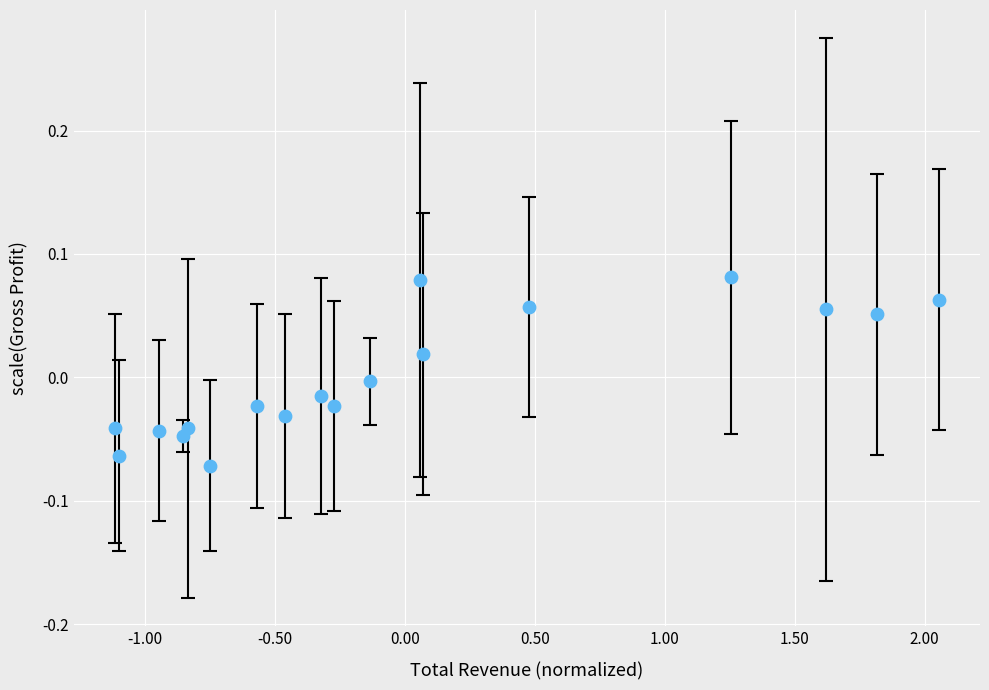

What is the range of X values (max minus min)?

3.2